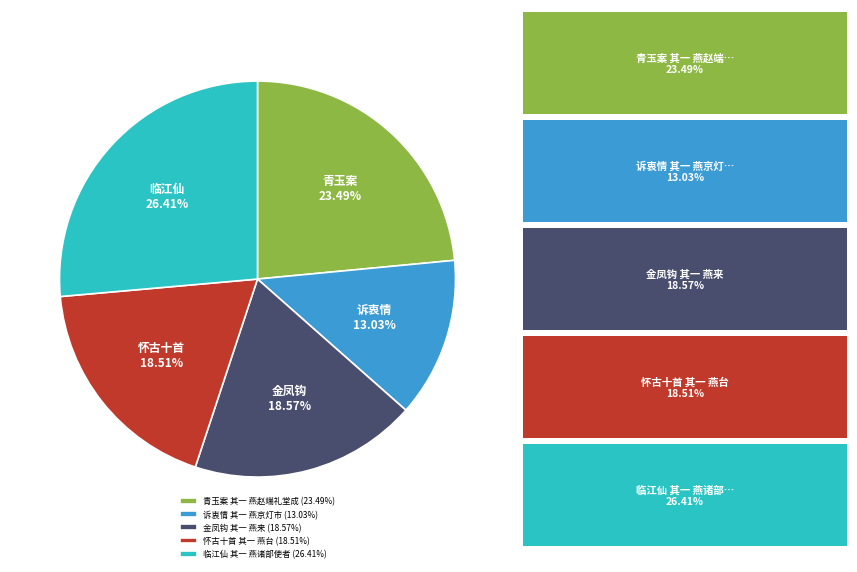

True or false: 诉衷情 其一 燕京灯市 accounts for 22% of the total.

False